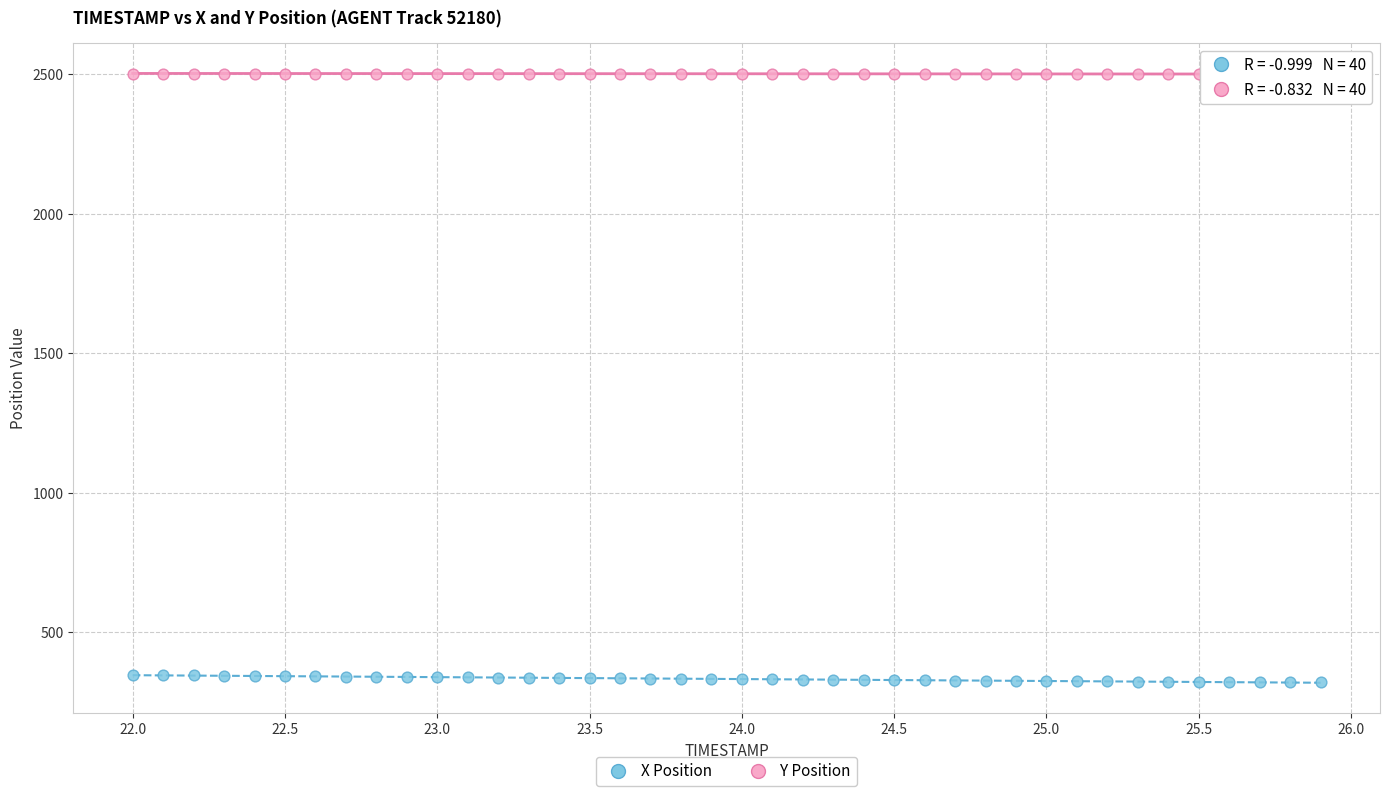

Across all data points, what is the range of Y values (max minus min)?

2183.8